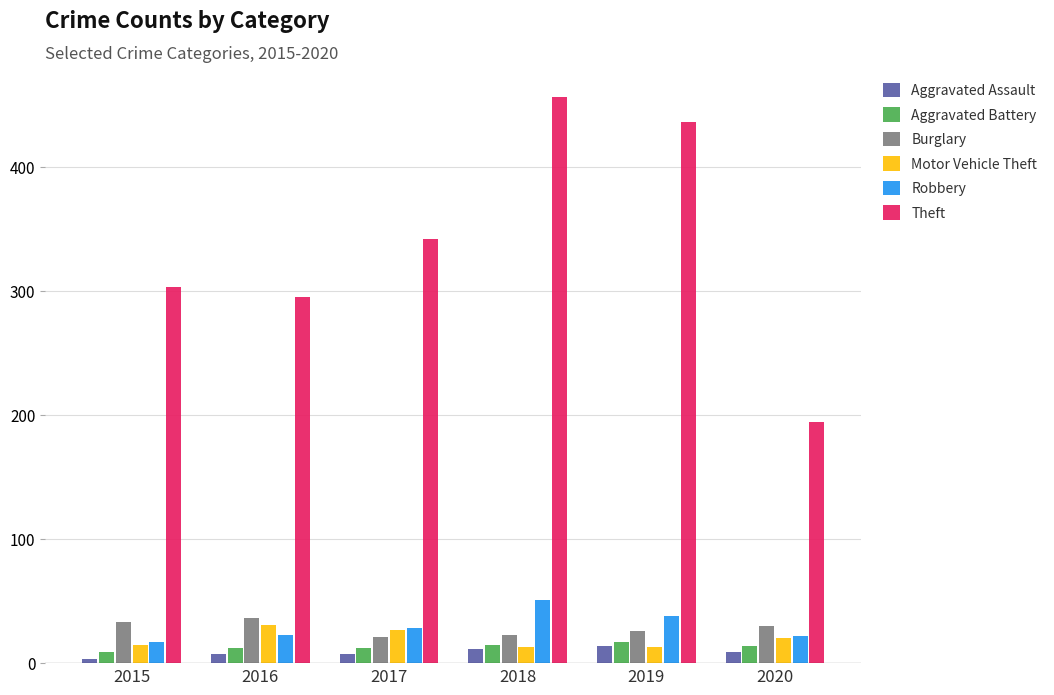

True or false: Aggravated Assault has a value of 9 at 2020.

True